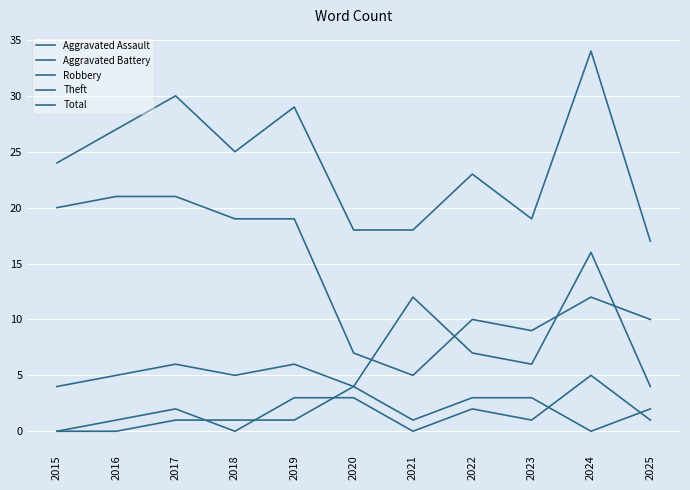

Does the chart have visible grid lines?

Yes